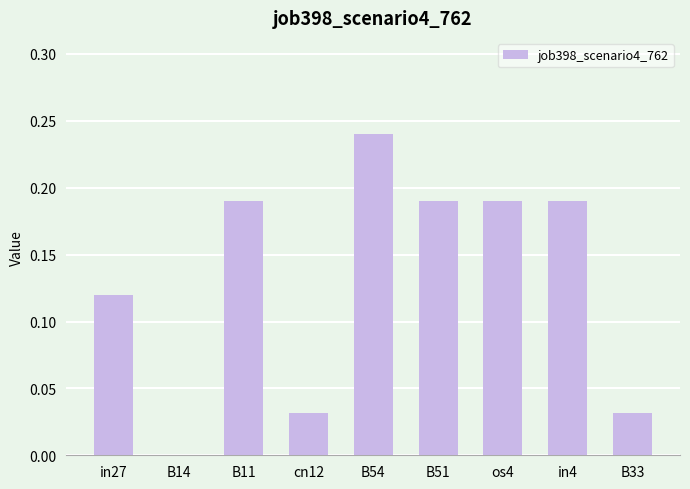

The value at os4 is 0.1. True or false?

False